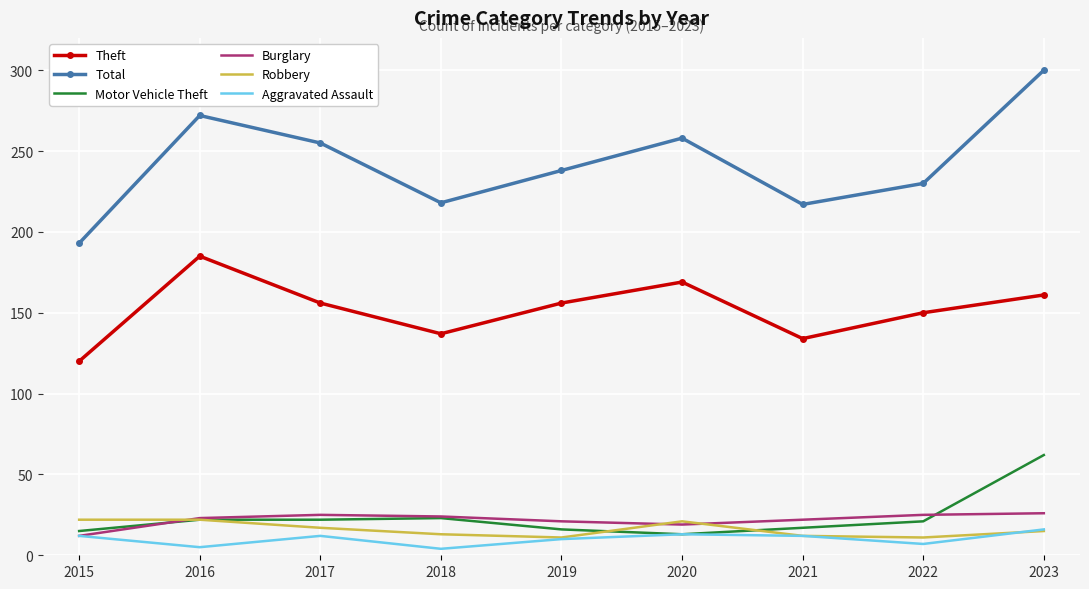

What is the average value of the Robbery series?

16